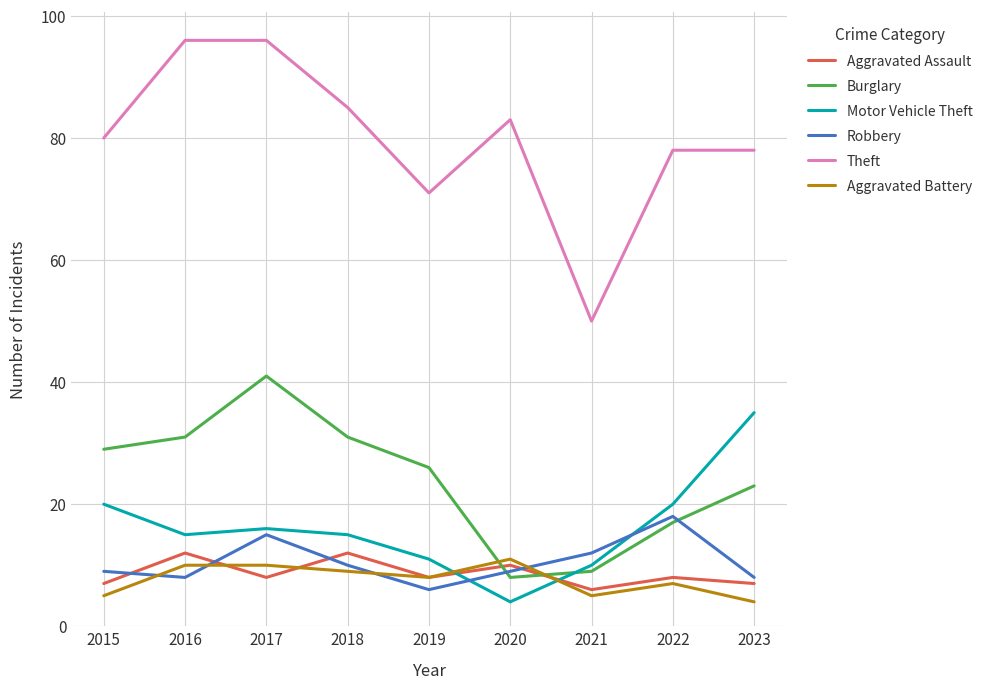

Which series has the widest spread of values?

Theft